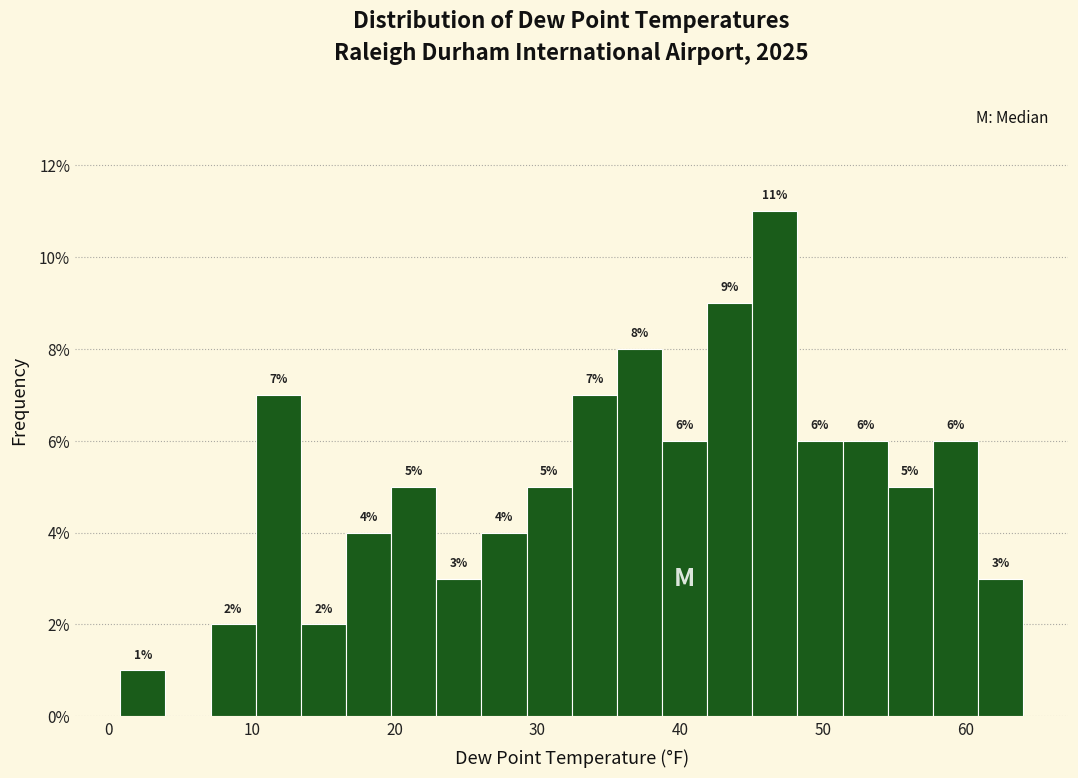

Around what value on the x-axis is the tallest bar? Give the approximate position of its centre, as read against the axis.

47